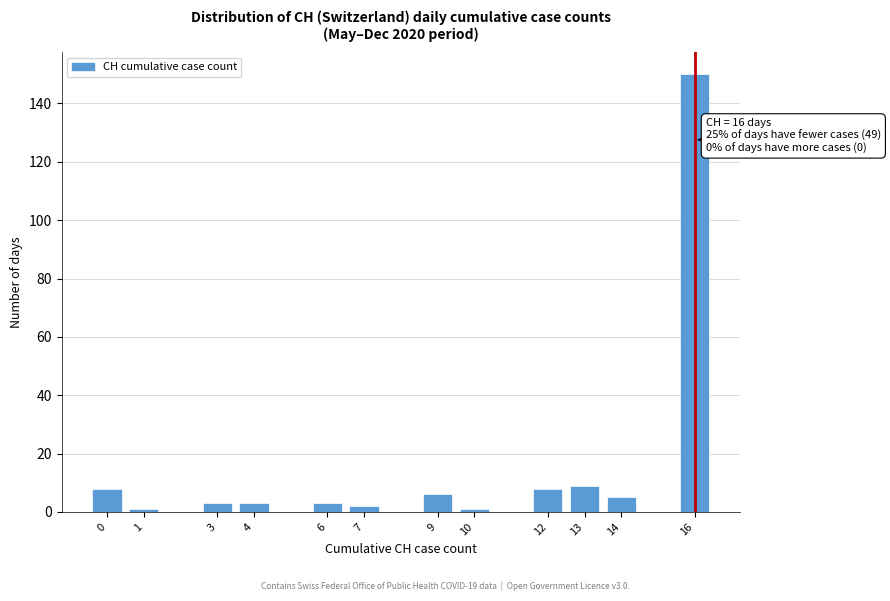

Reading left to right, transcribe all the data shown in this chart.

8	1	3	3	3	2	6	1	8	9	5	150